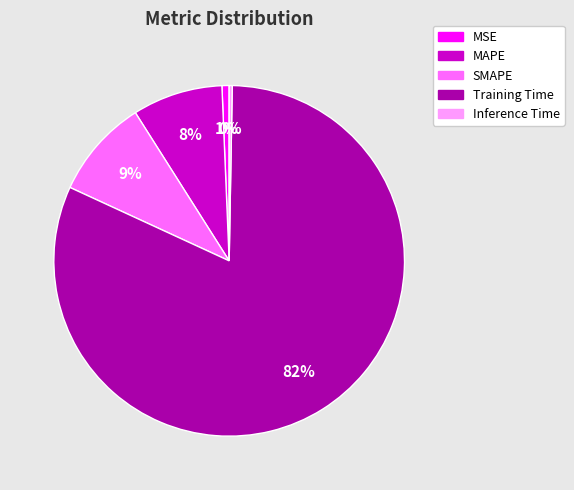

To the nearest percent, what is the combined percentage of MSE and MAPE?

9%